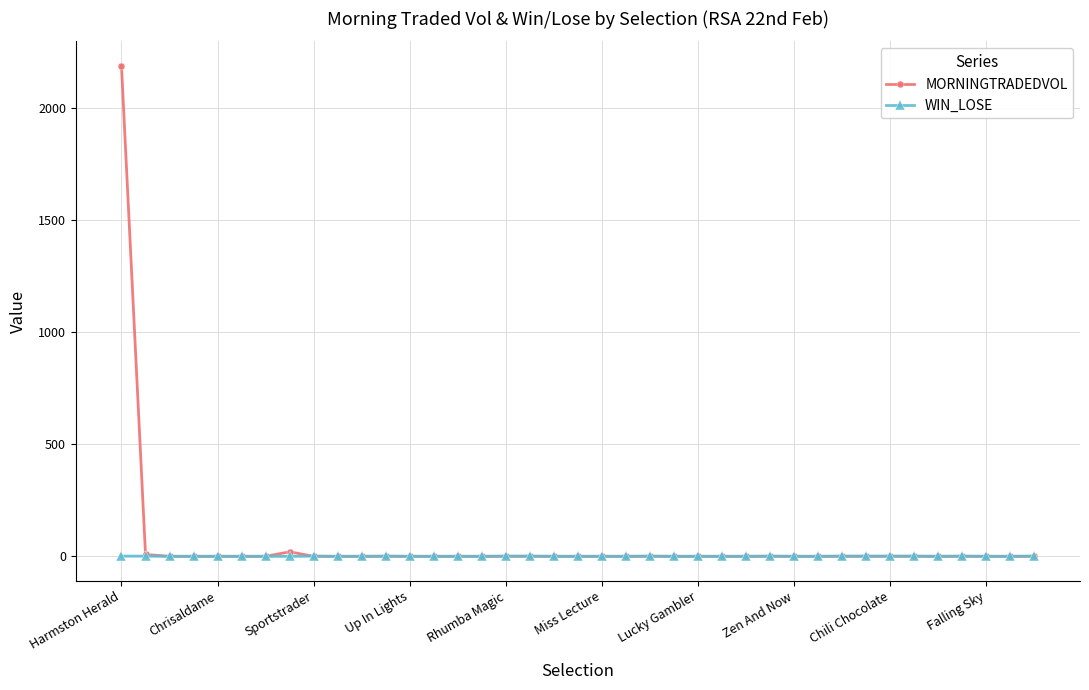

Where do MORNINGTRADEDVOL and WIN_LOSE first cross each other?

Zen And Now and Chili Chocolate